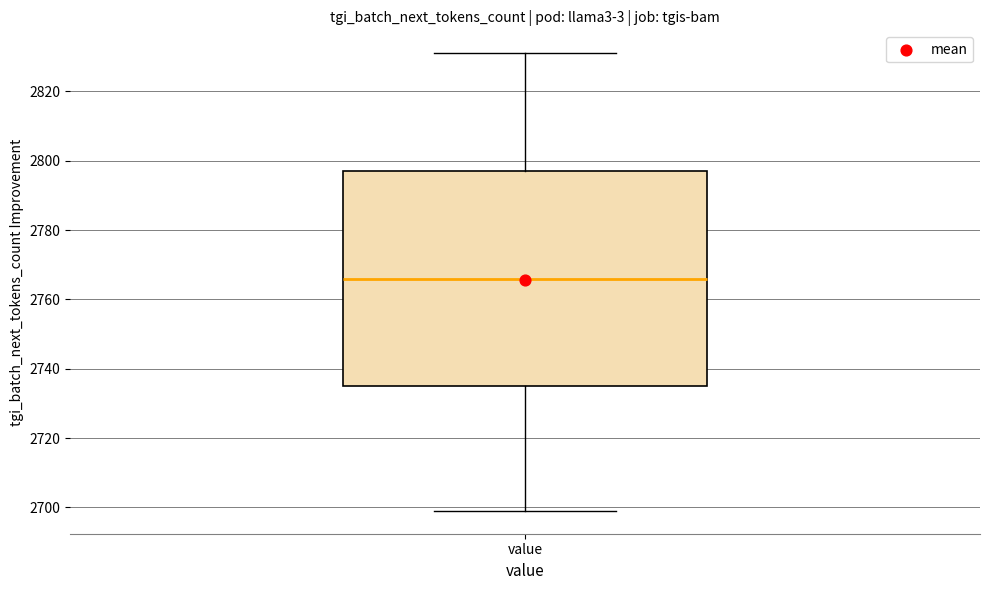

Read this box plot against the y-axis: the position of the median line, the range covered by the box, and the ends of both whiskers. The values are not printed on the chart, so give them approximately, as read against the axis.

median 2766, box 2736 to 2798, whiskers 2700 to 2832